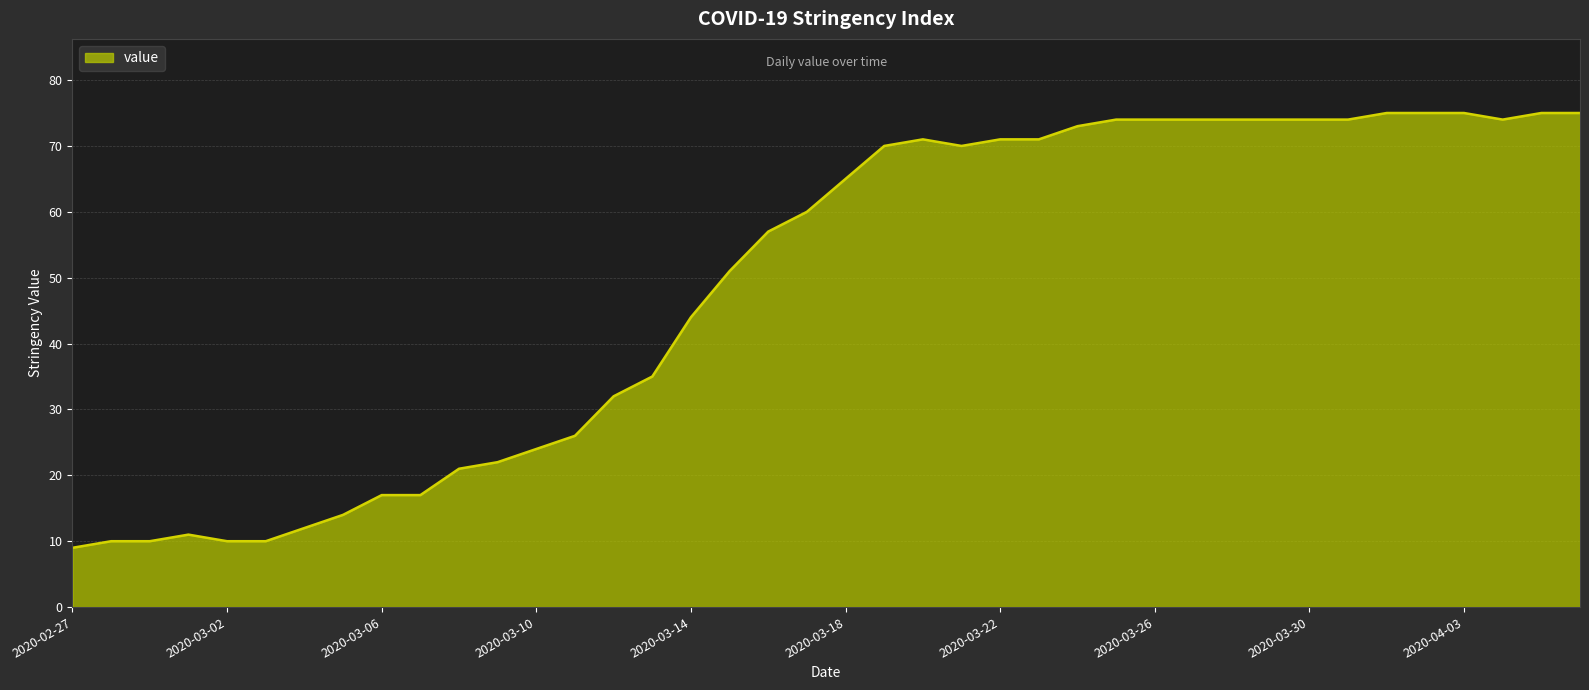

What is the minimum value shown in the chart?

9